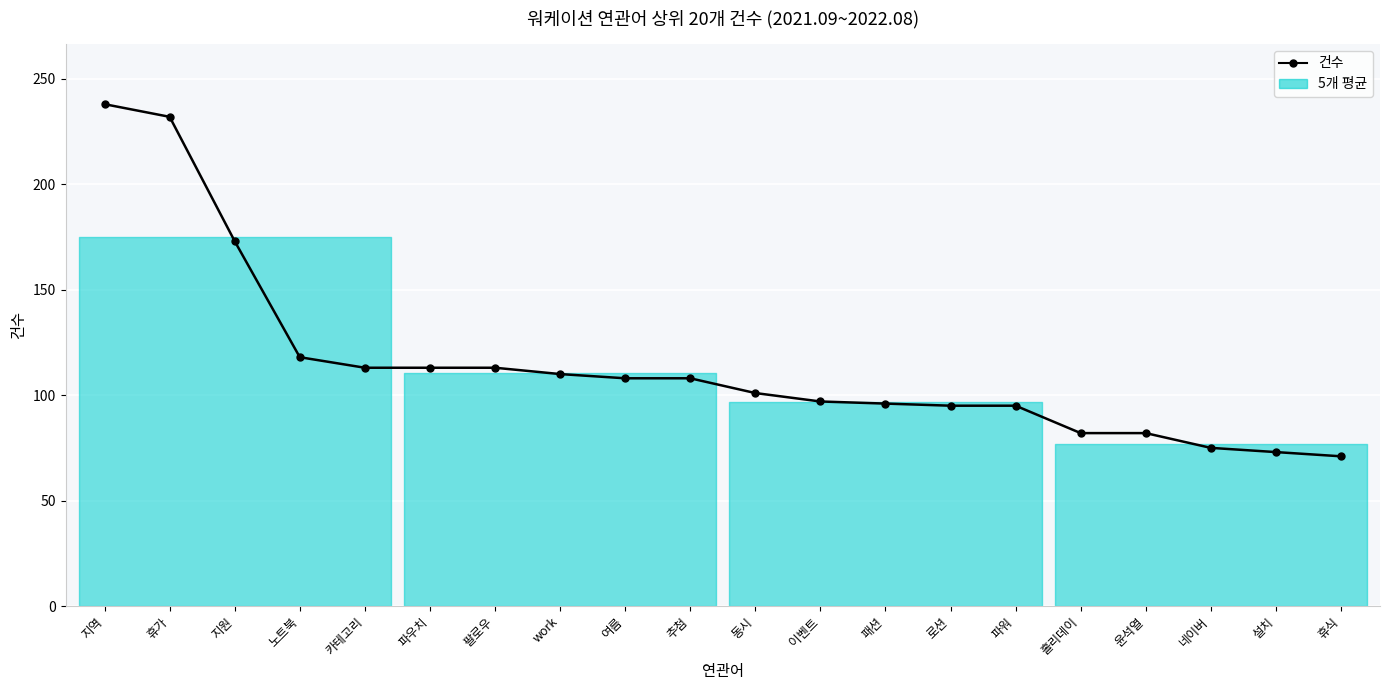

Reading left to right, extract all data points from this chart.

지역=238	휴가=232	지원=173	노트북=118	카테고리=113	파우치=113	팔로우=113	work=110	여름=108	추첨=108	동시=101	이벤트=97	패션=96	로션=95	파워=95	홀리데이=82	윤석열=82	네이버=75	설치=73	휴식=71